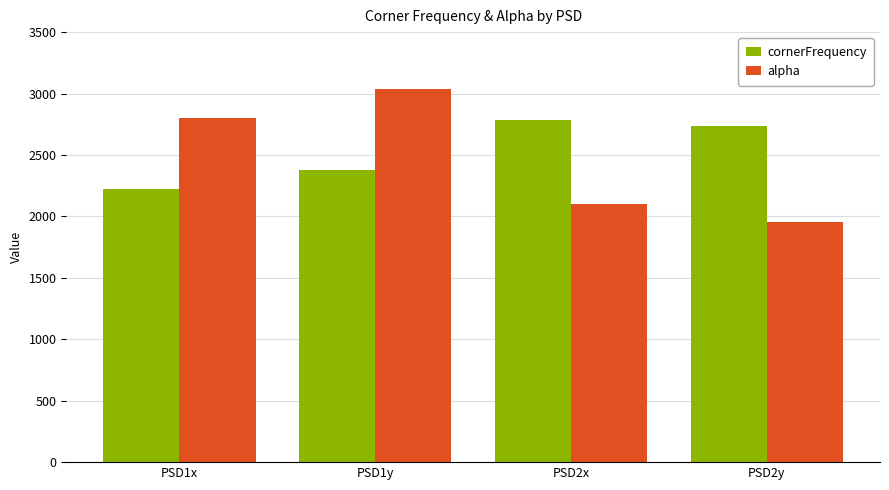

List the series in order of their overall mean, highest first.

cornerFrequency, alpha